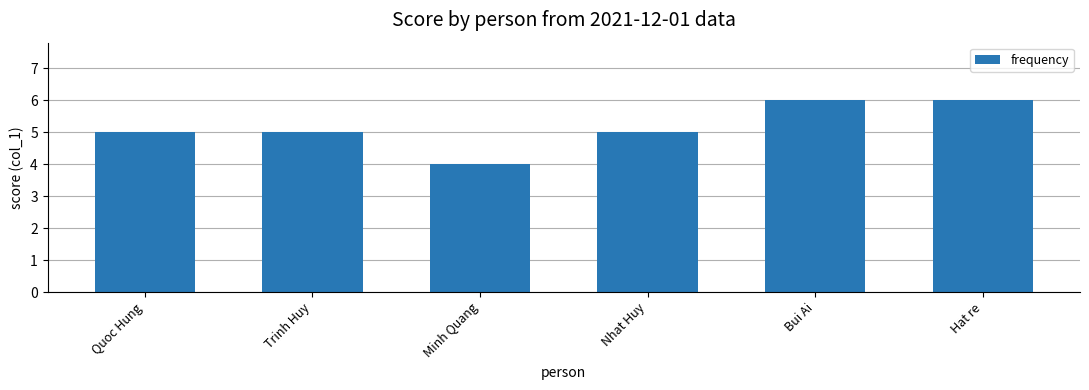

Reading left to right, extract all data points from this chart.

5	5	4	5	6	6